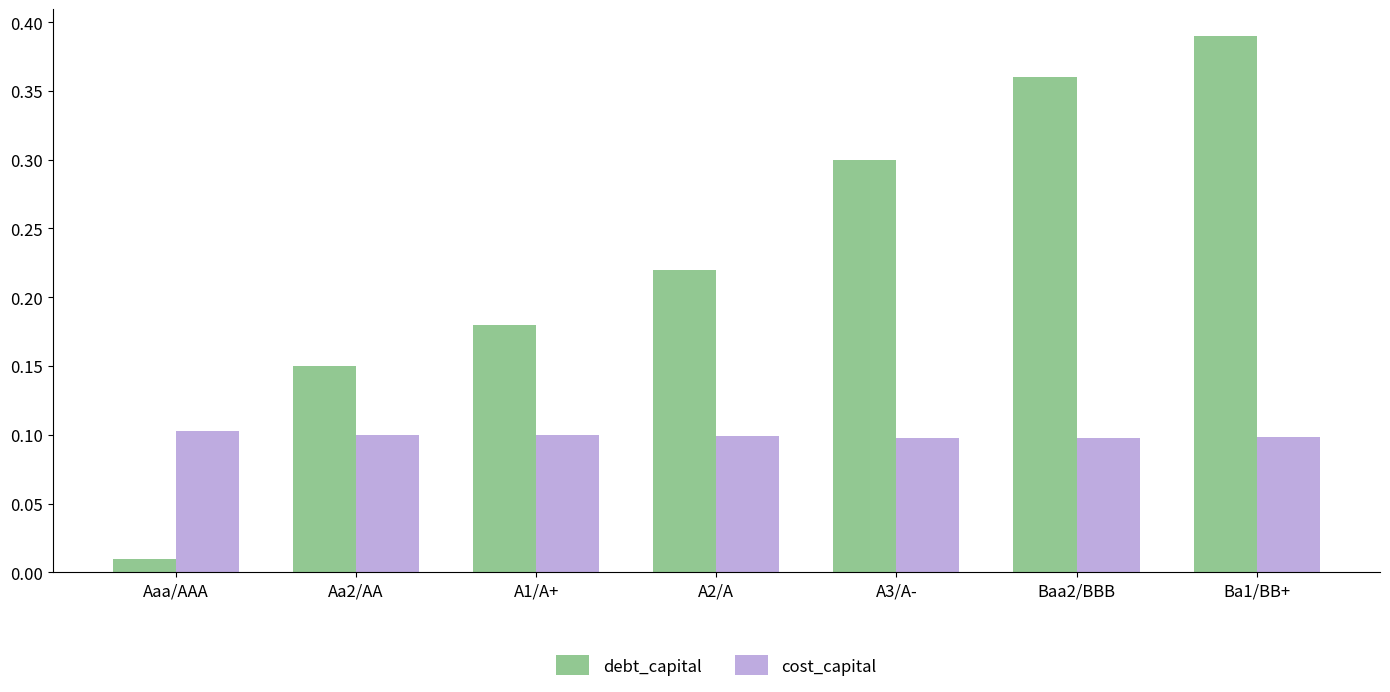

Rank the categories by debt_capital value from highest to lowest.

Ba1/BB+, Baa2/BBB, A3/A-, A2/A, A1/A+, Aa2/AA, Aaa/AAA